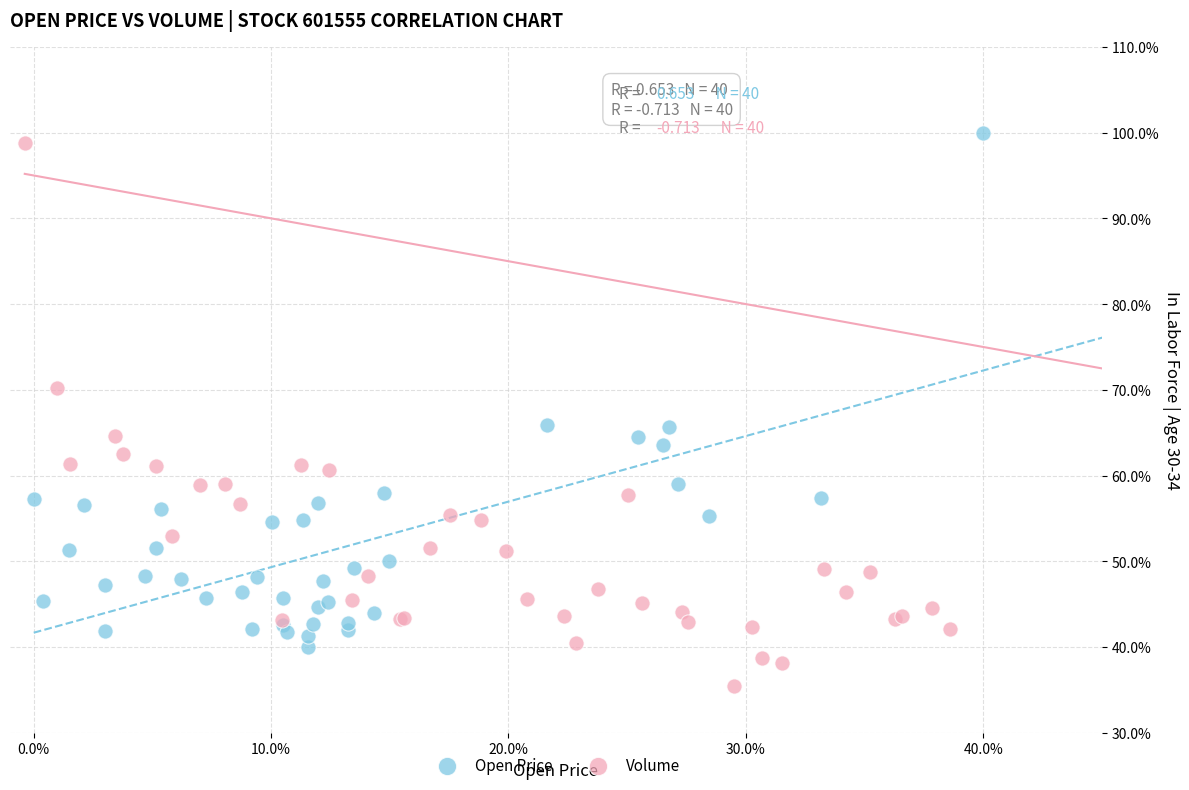

Which series reaches the minimum Y coordinate?

Volume